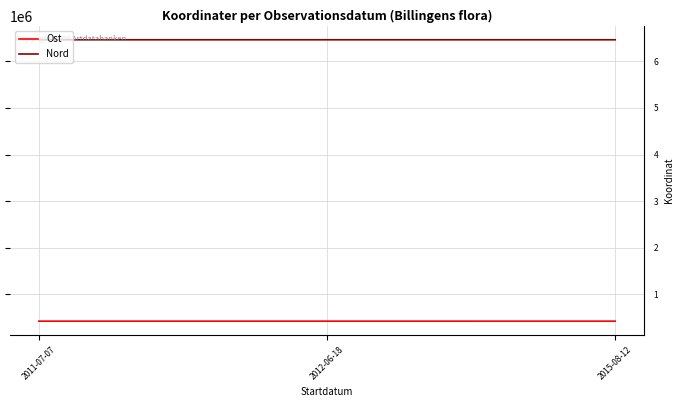

At 2012-06-18, list the series in order from smallest to largest.

Ost, Nord